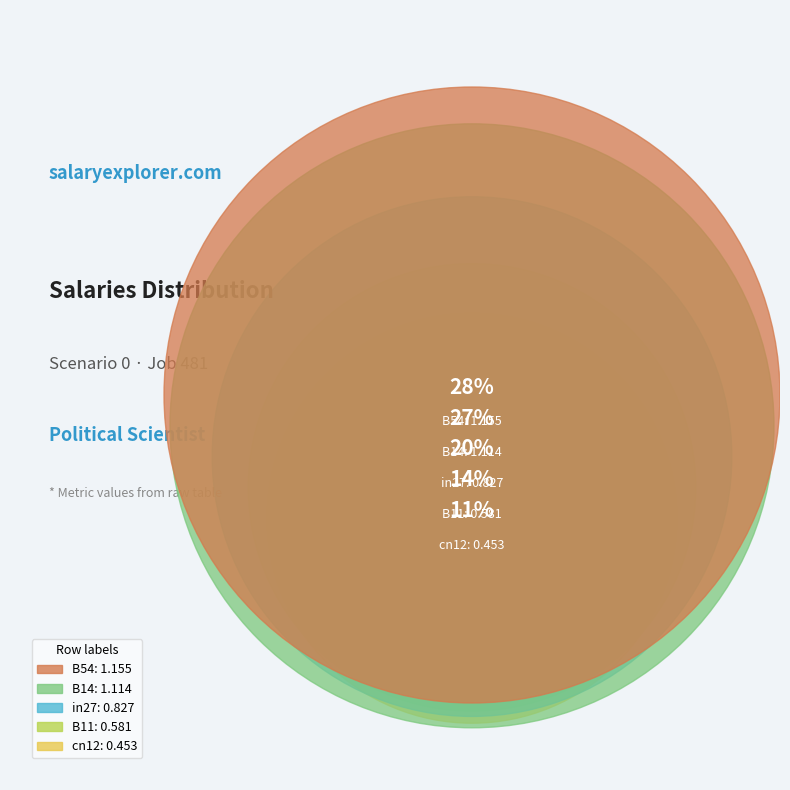

To the nearest percent, what percentage of the pie is in27?

20%